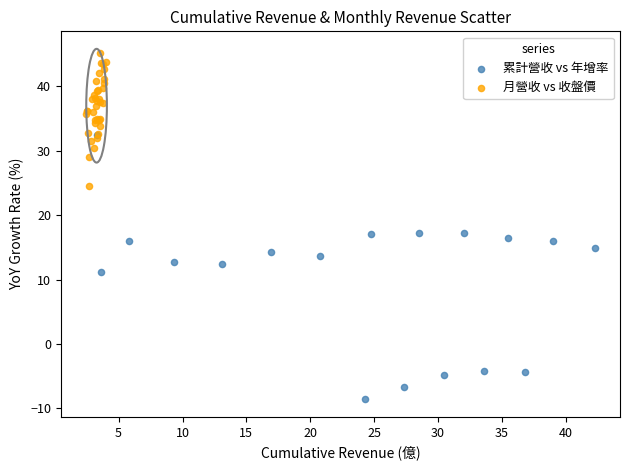

Which series contains the highest Y value?

月營收 vs 收盤價